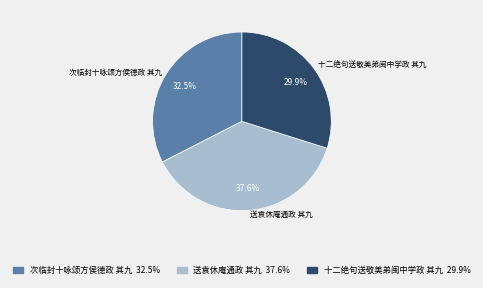

True or false: 次临封十咏颂方侯德政 其九 accounts for 40% of the total.

False